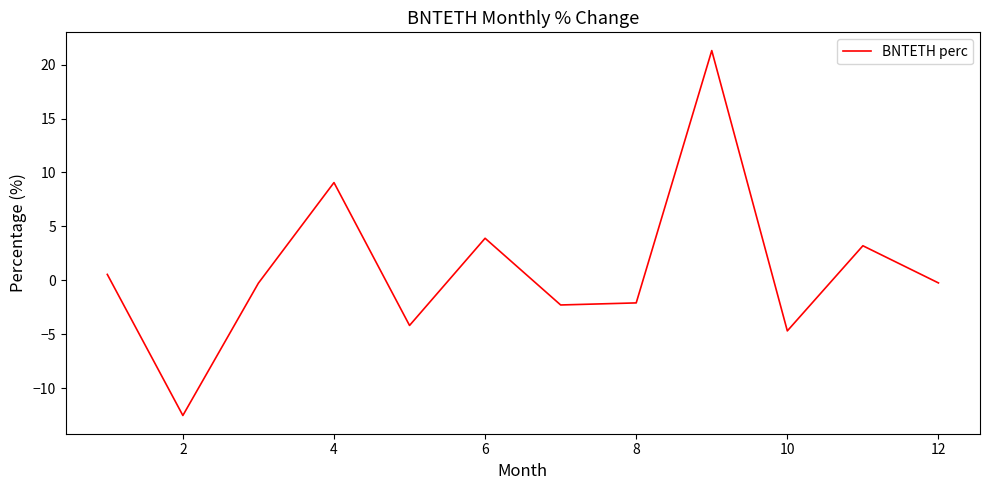

What is the minimum value shown in the chart?

-12.5